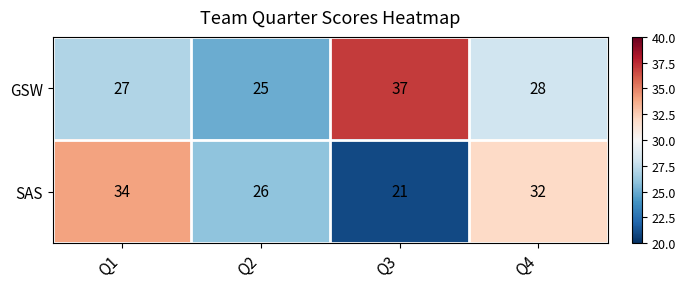

Which category has the lowest value across all series?

Q3